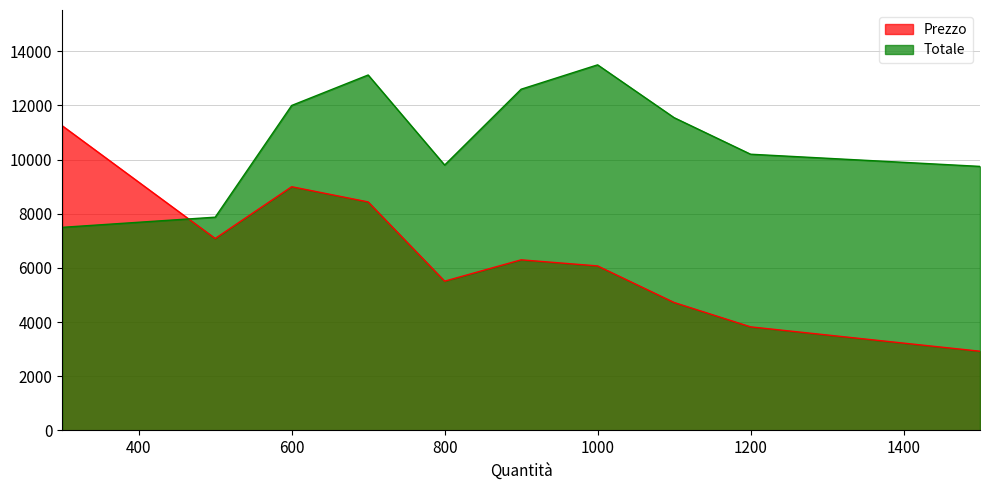

How many interior local valleys does the Prezzo series have?

2